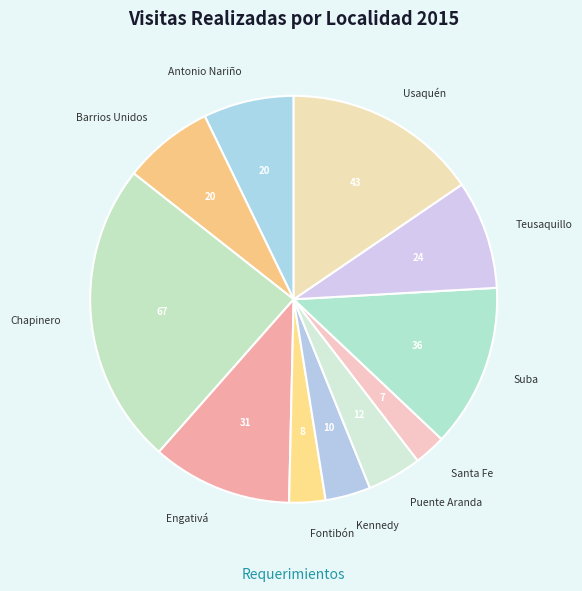

Is Chapinero the majority of the pie?

No